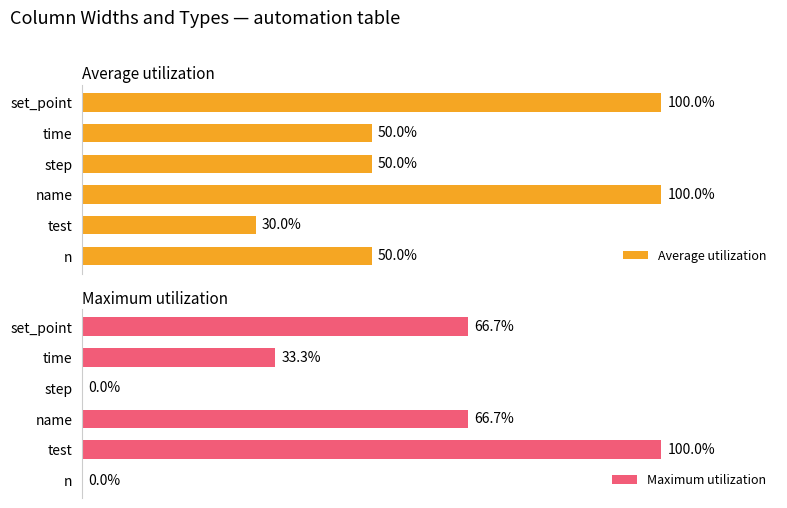

At which label does Maximum utilization reach its peak?

test